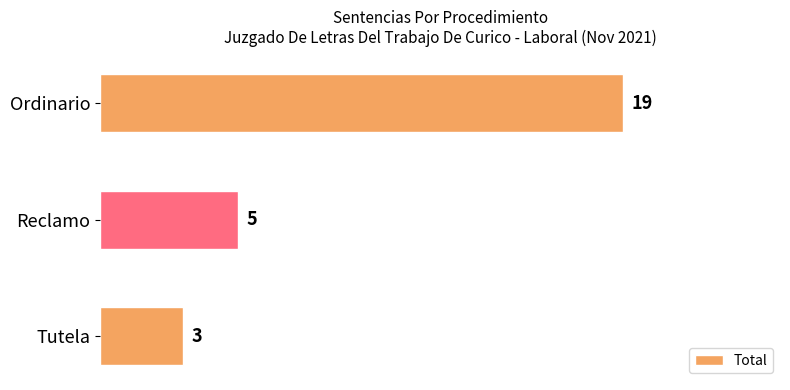

Which label corresponds to the largest value in the chart?

Ordinario